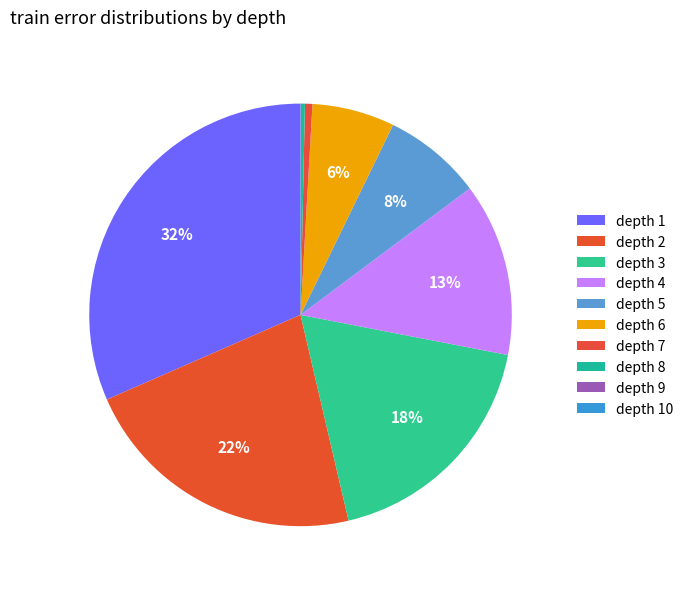

To the nearest percent, what is the difference between the largest and smallest slice percentages?

32%